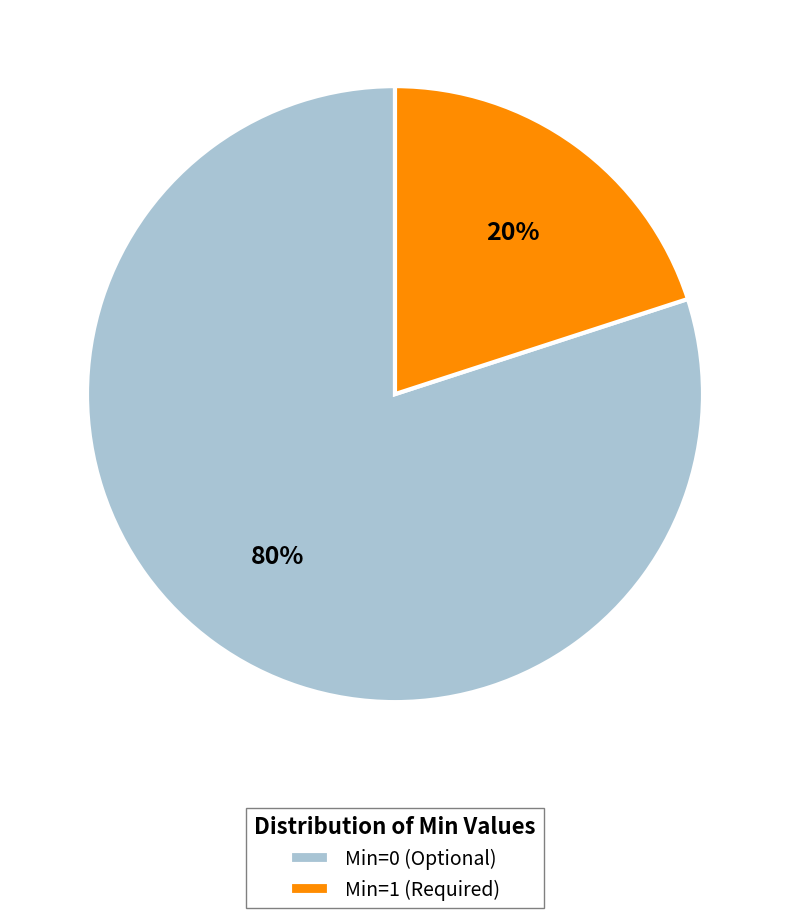

Do Min=1 (Required) and Min=0 (Optional) together represent more than half of the pie?

Yes